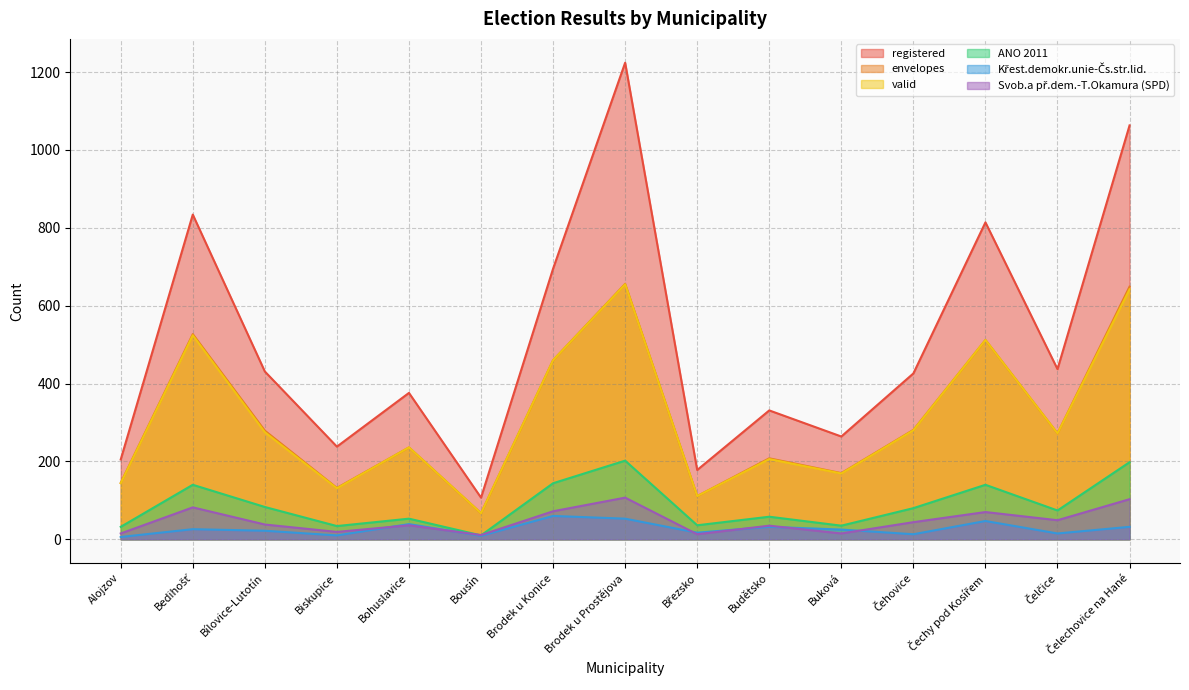

At which category does the chart reach its minimum across all series?

Alojzov